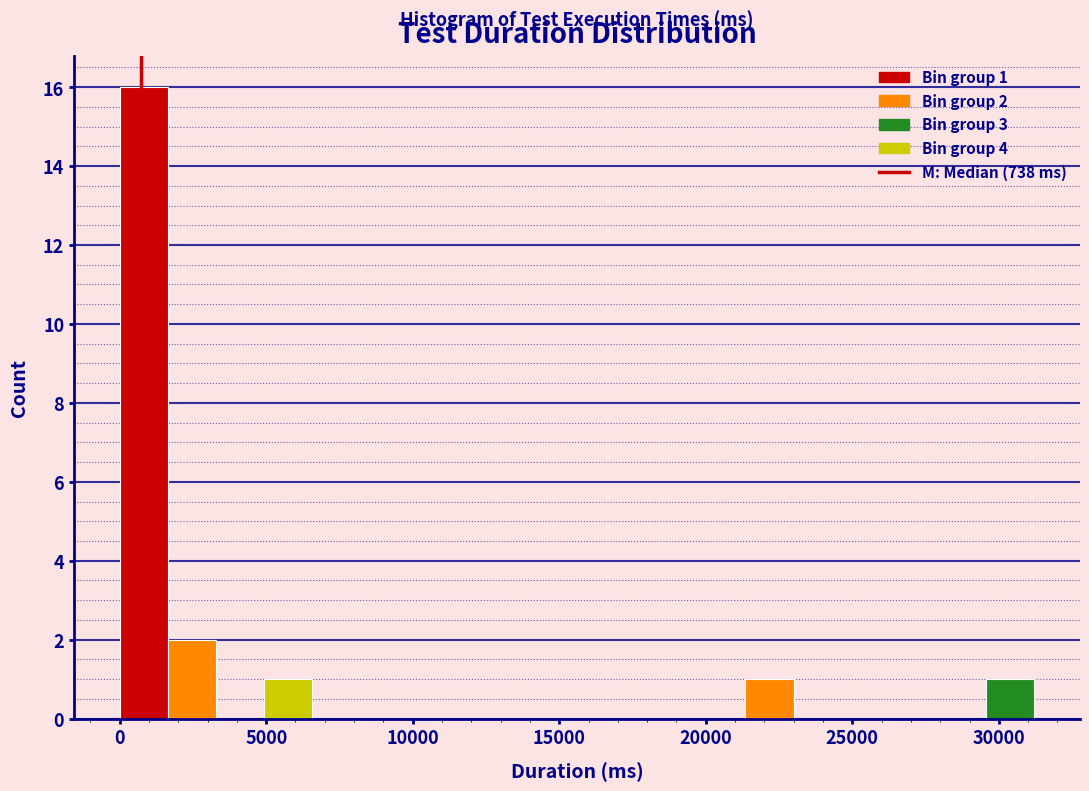

Read against the x-axis, roughly where is the centre of the tallest bar?

1000